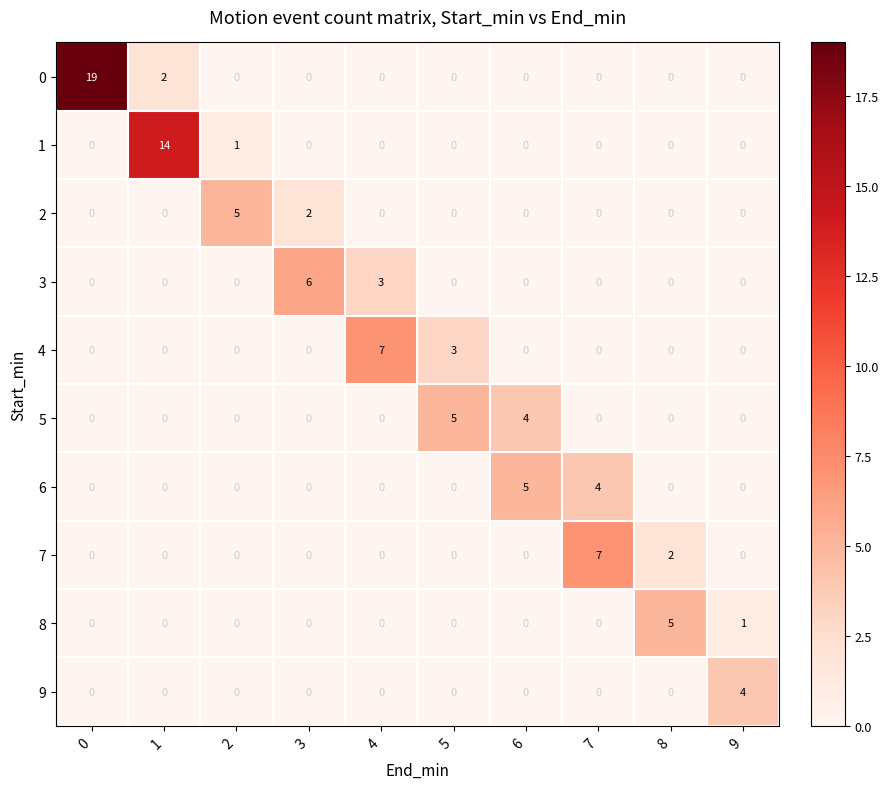

Between 3 and 9, which series saw the biggest shift?

3